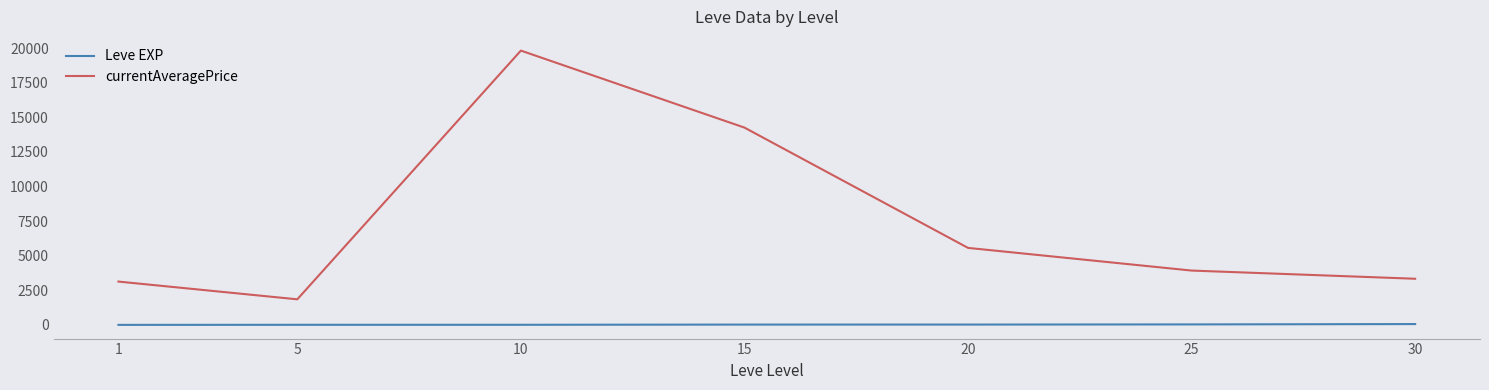

What is the greatest value displayed?

19829.8